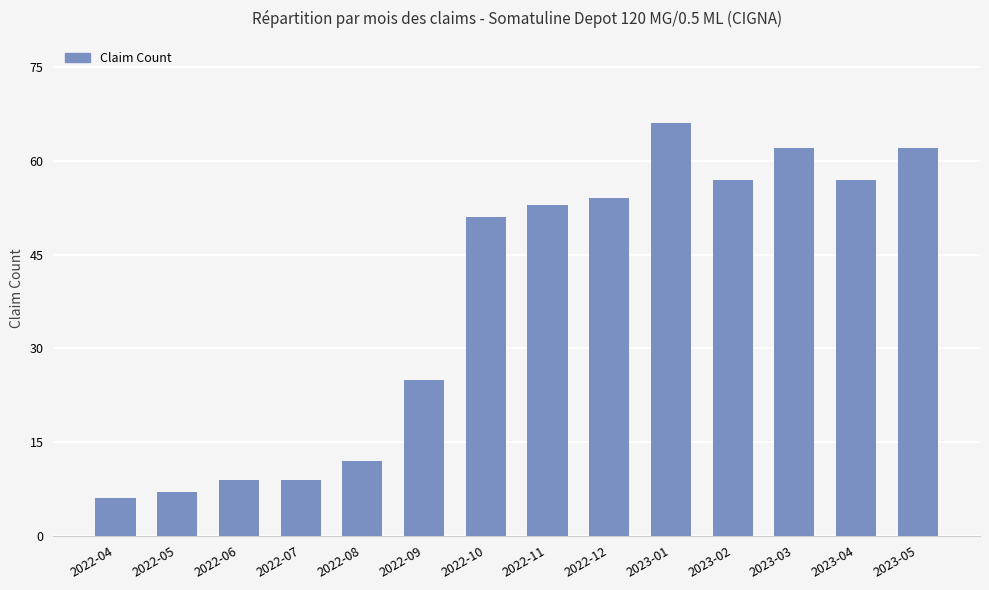

What position from the right is 2022-04?

14